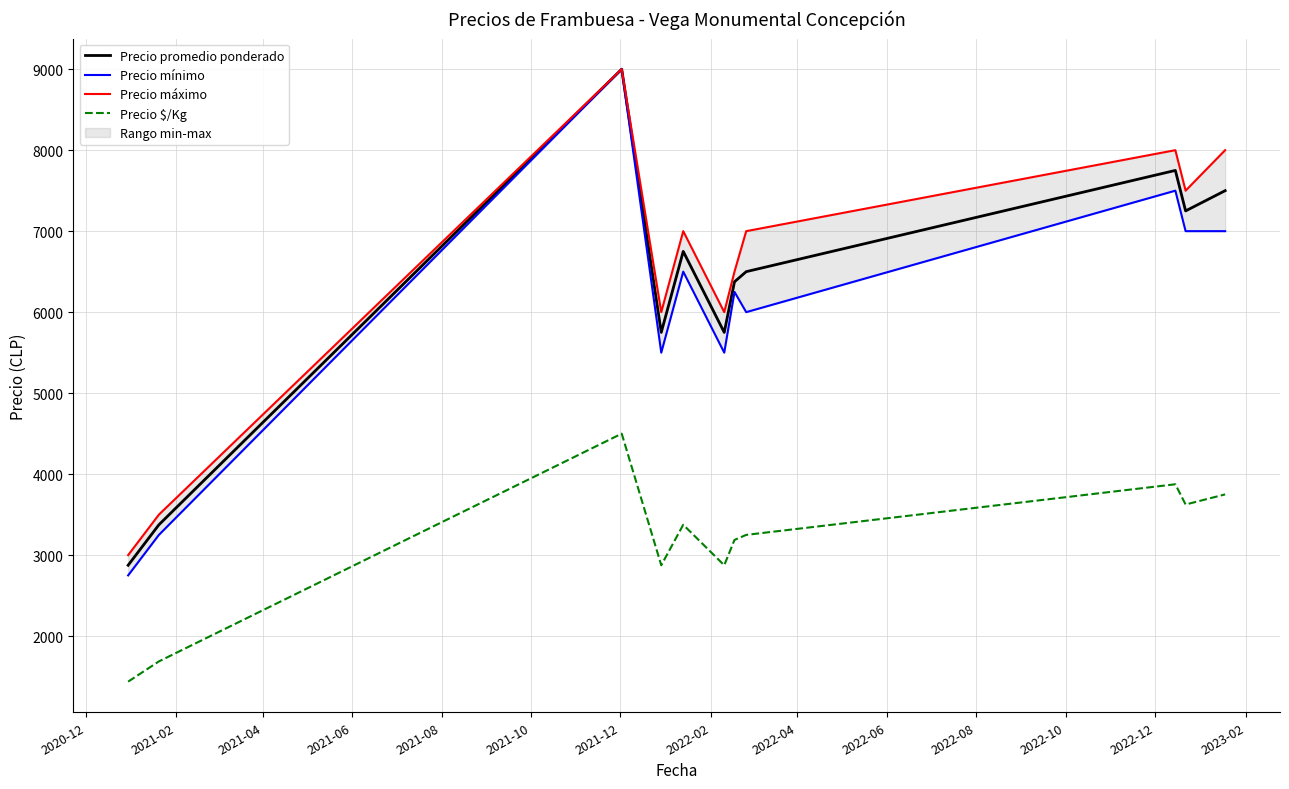

What is the lowest value of the Precio mínimo series?

2750